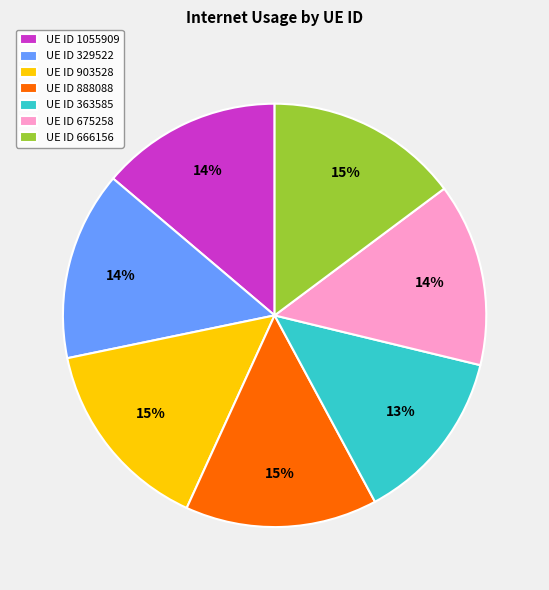

To the nearest percent, what is the average slice percentage?

14%